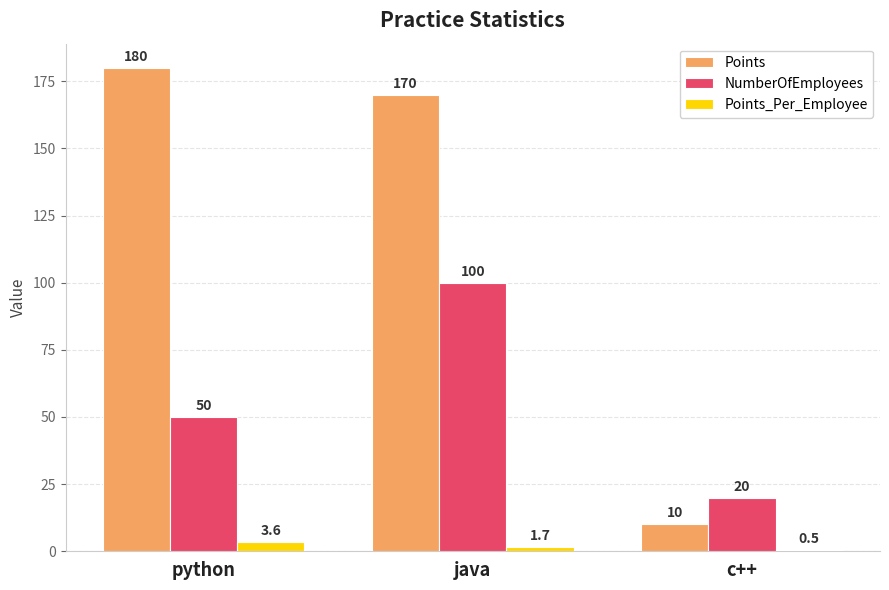

Where is NumberOfEmployees nearest to the value 60?

python